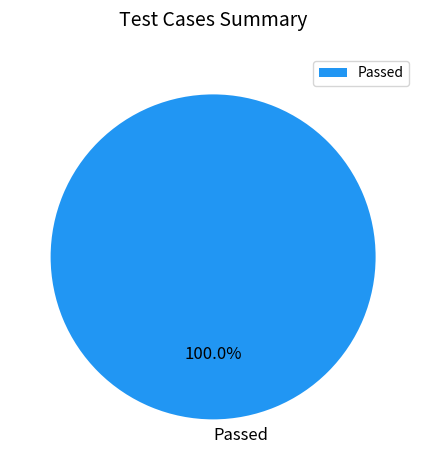

Does any single category account for the majority?

Yes